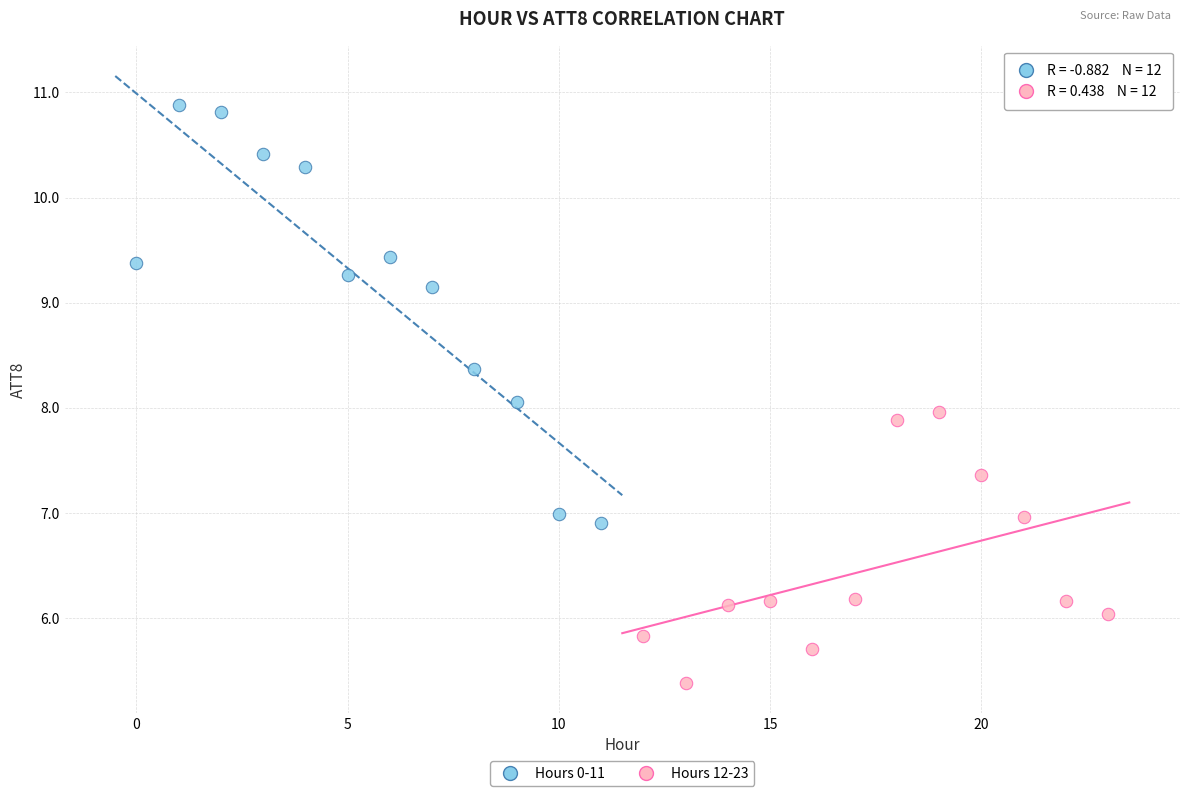

Which series contains the lowest Y value?

Hours 12-23